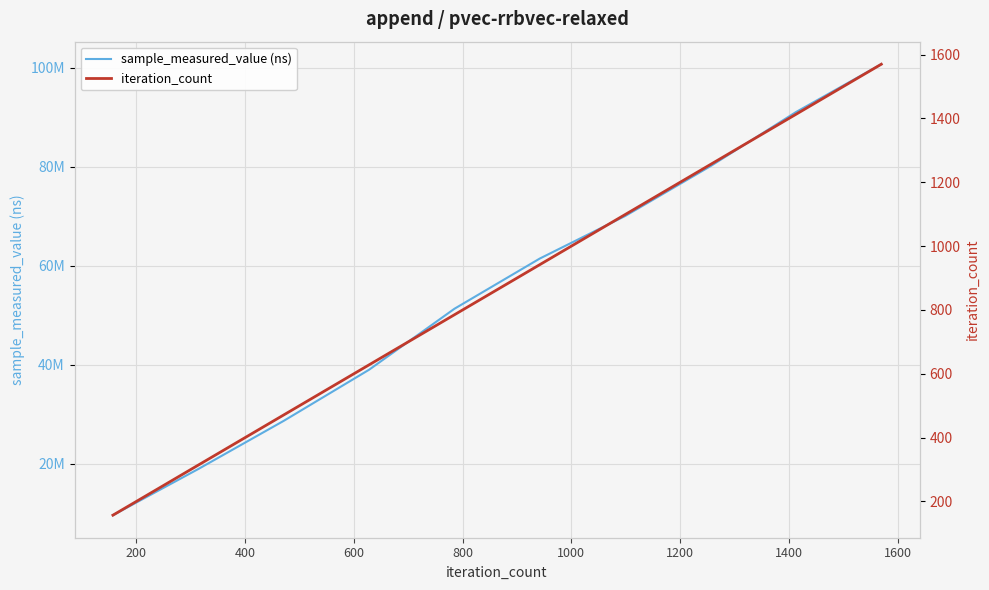

What is the lowest value of the iteration_count series?

157